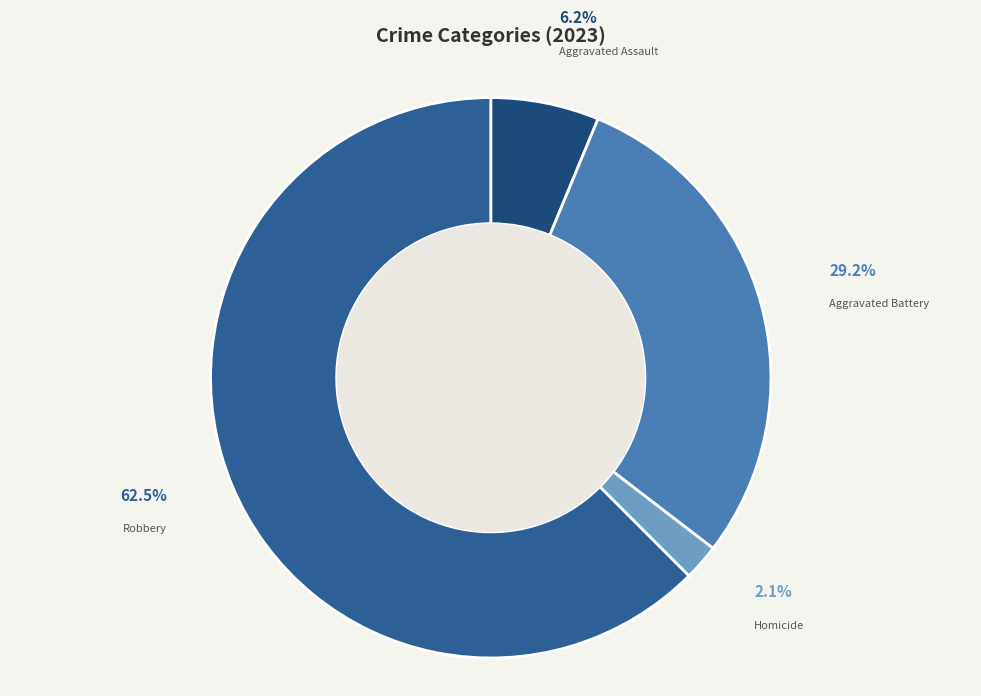

Is it true that Aggravated Assault is 13% of the pie?

False